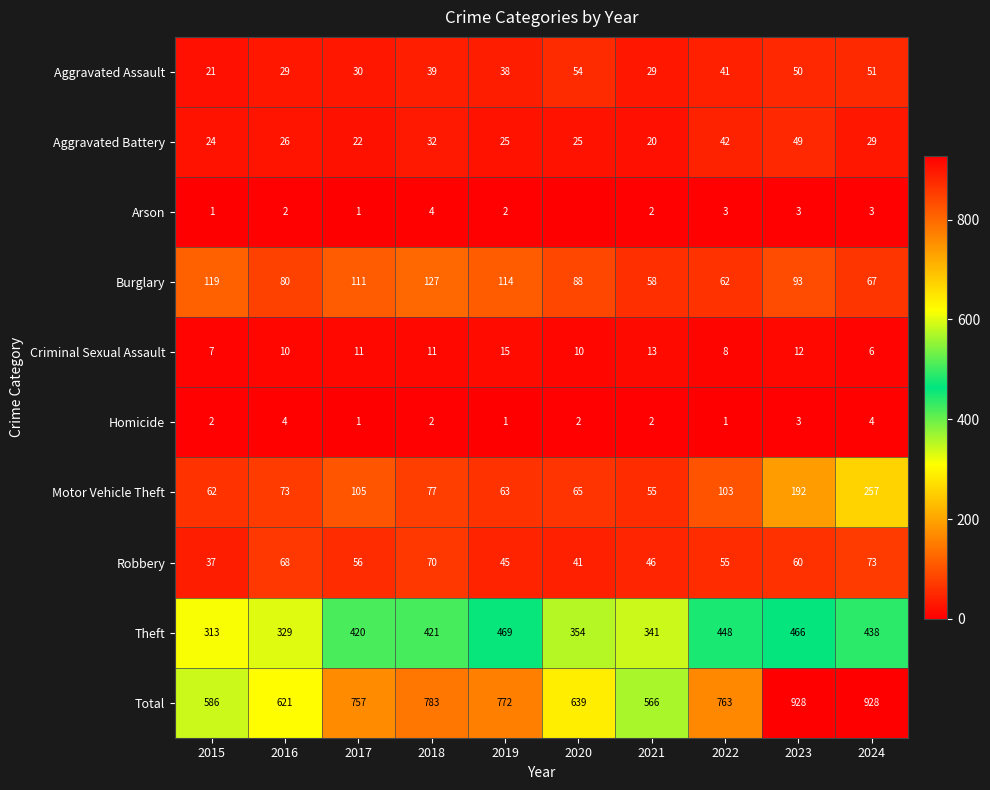

Is it true that Motor Vehicle Theft equals 103 at 2022?

True